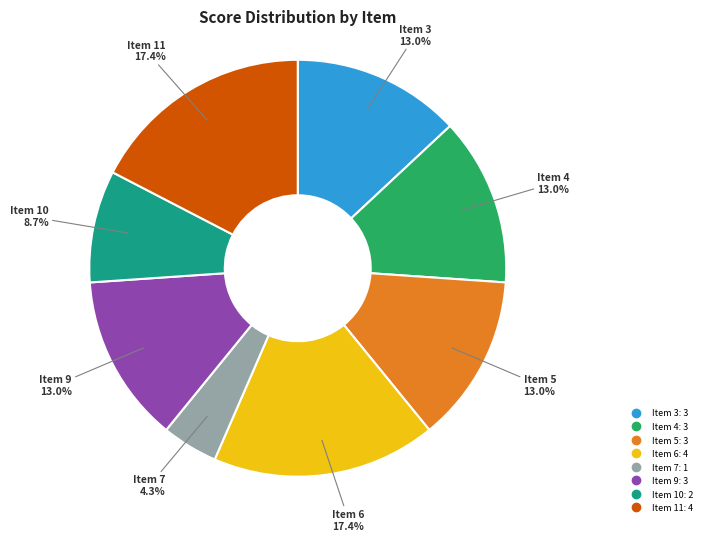

To the nearest percent, what is the difference between the largest and smallest slice percentages?

13%